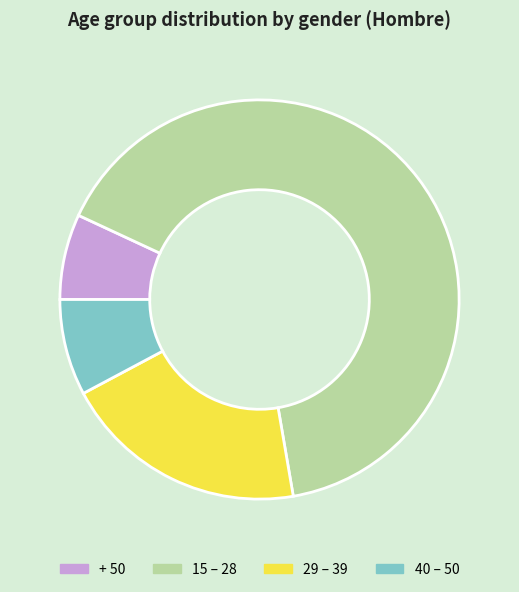

Rank the categories by value from highest to lowest.

15 – 28, 29 – 39, 40 – 50, + 50